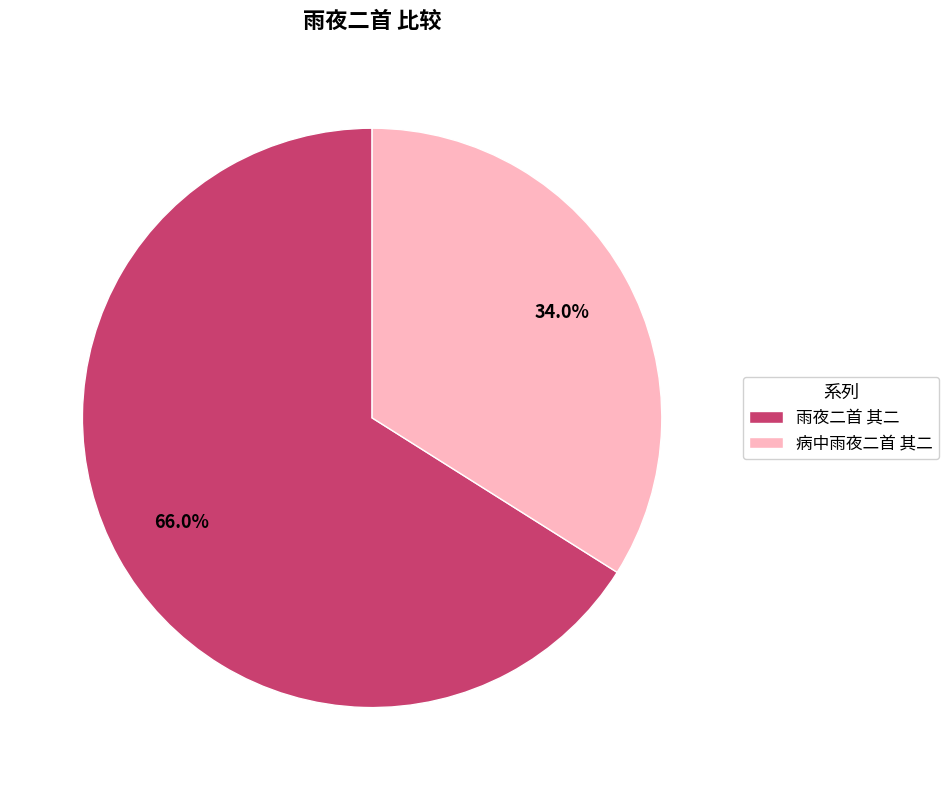

How many segments does this pie chart have?

2